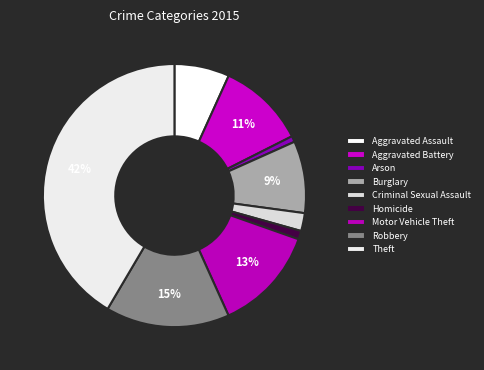

How many slices are in this pie chart?

9